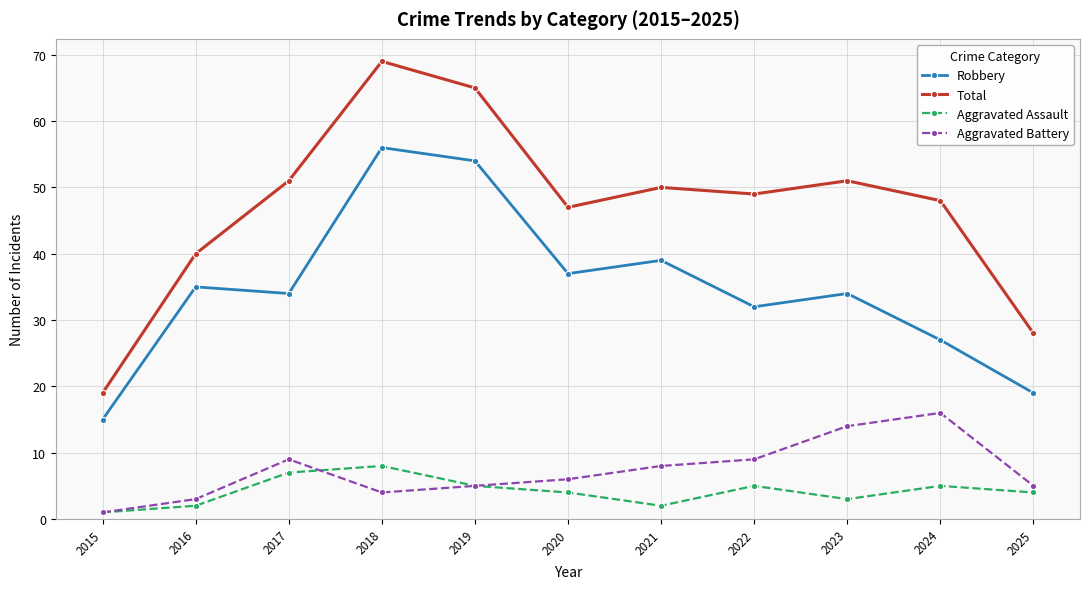

At which label does Robbery first exceed 34?

2016